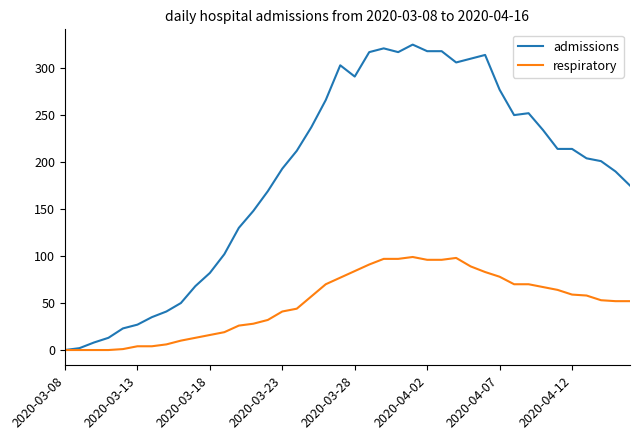

Which series has the largest range (max minus min)?

admissions